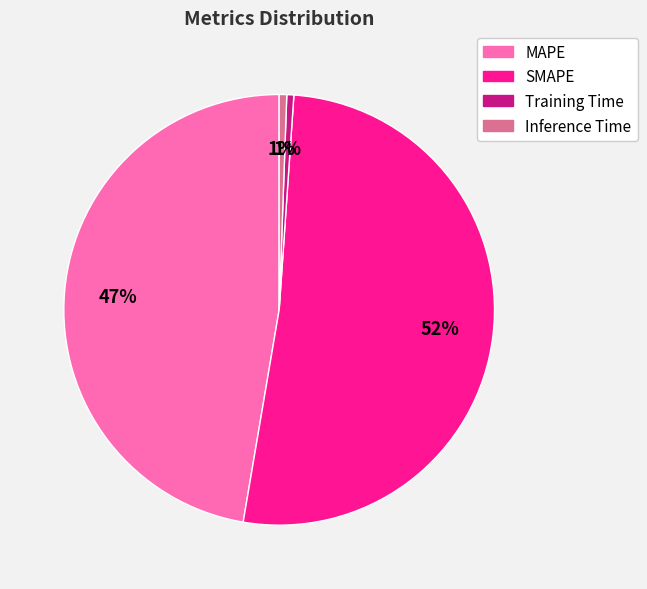

To the nearest percent, what portion does Inference Time represent?

1%